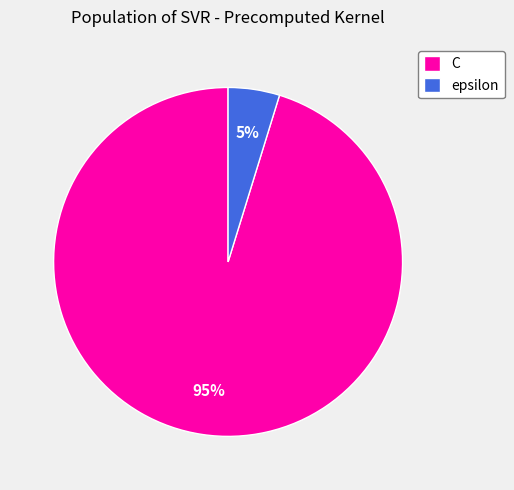

Count the number of slices in the pie.

2